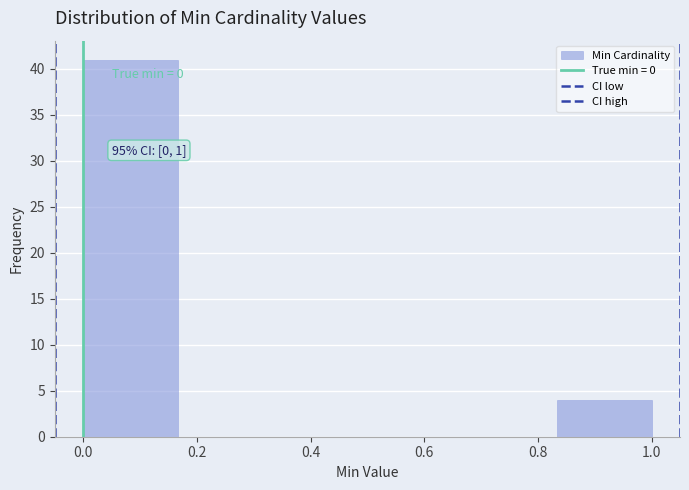

Over which range of the x-axis is the bar tallest?

0.00 to 0.16